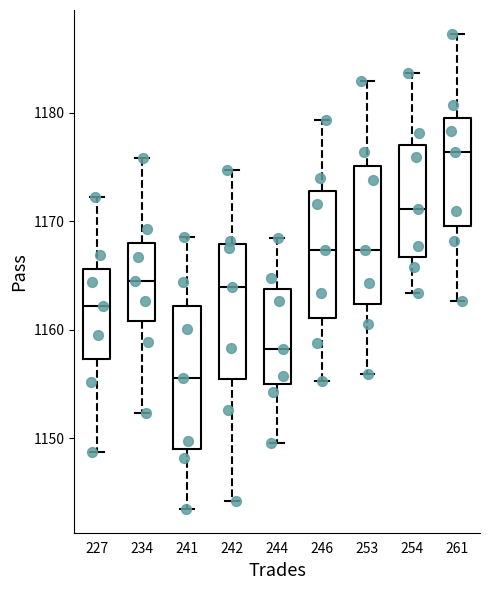

Reading left to right, transcribe this box plot: for each box, give where its median line is, the range the box spans, and where its two whiskers end, as read against the y-axis. The values are not printed on the chart, so give them approximately, as read against the axis.

227: median 1162, box 1157 to 1166, whiskers 1149 to 1172
234: median 1165, box 1161 to 1168, whiskers 1152 to 1176
241: median 1156, box 1149 to 1162, whiskers 1144 to 1169
242: median 1164, box 1155 to 1168, whiskers 1144 to 1175
244: median 1158, box 1155 to 1164, whiskers 1150 to 1168
246: median 1167, box 1161 to 1173, whiskers 1155 to 1179
253: median 1167, box 1162 to 1175, whiskers 1156 to 1183
254: median 1171, box 1167 to 1177, whiskers 1163 to 1184
261: median 1176, box 1170 to 1179, whiskers 1163 to 1187